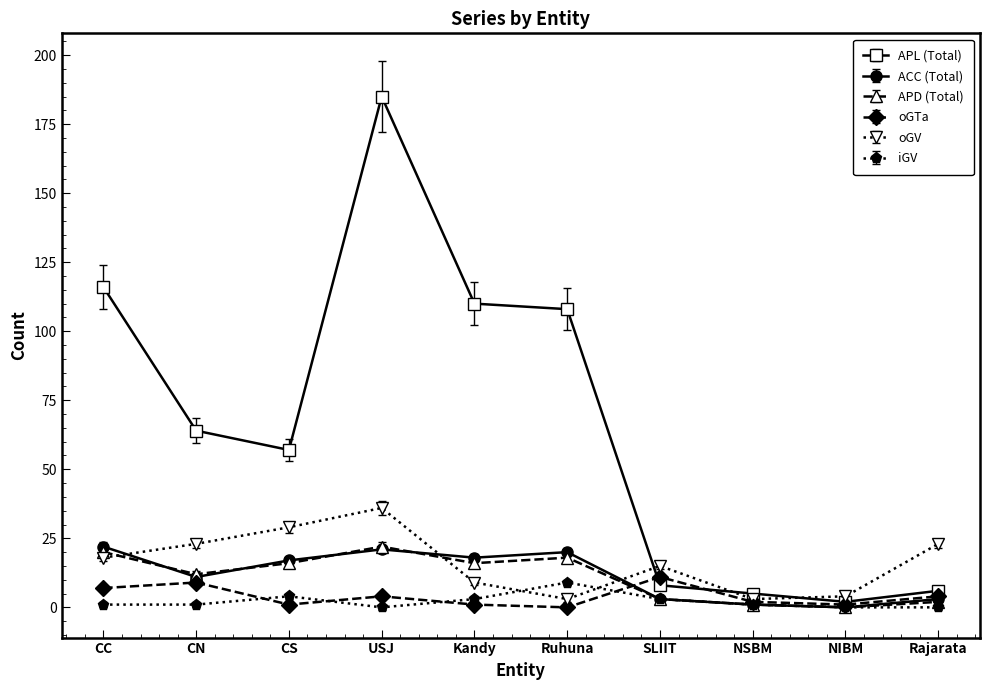

How many values in oGTa are above zero?

9